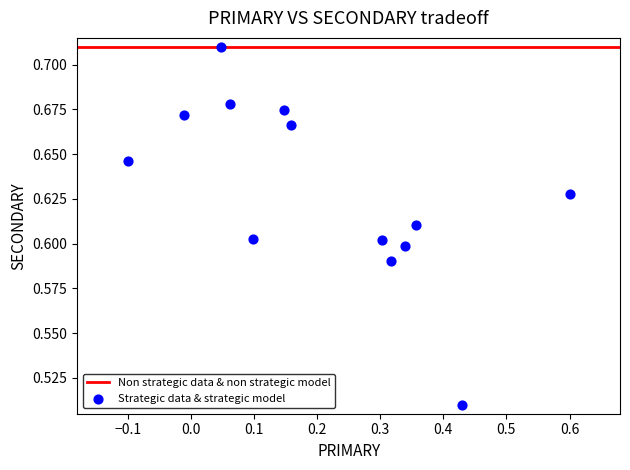

How many points are shown in the scatter plot?

13